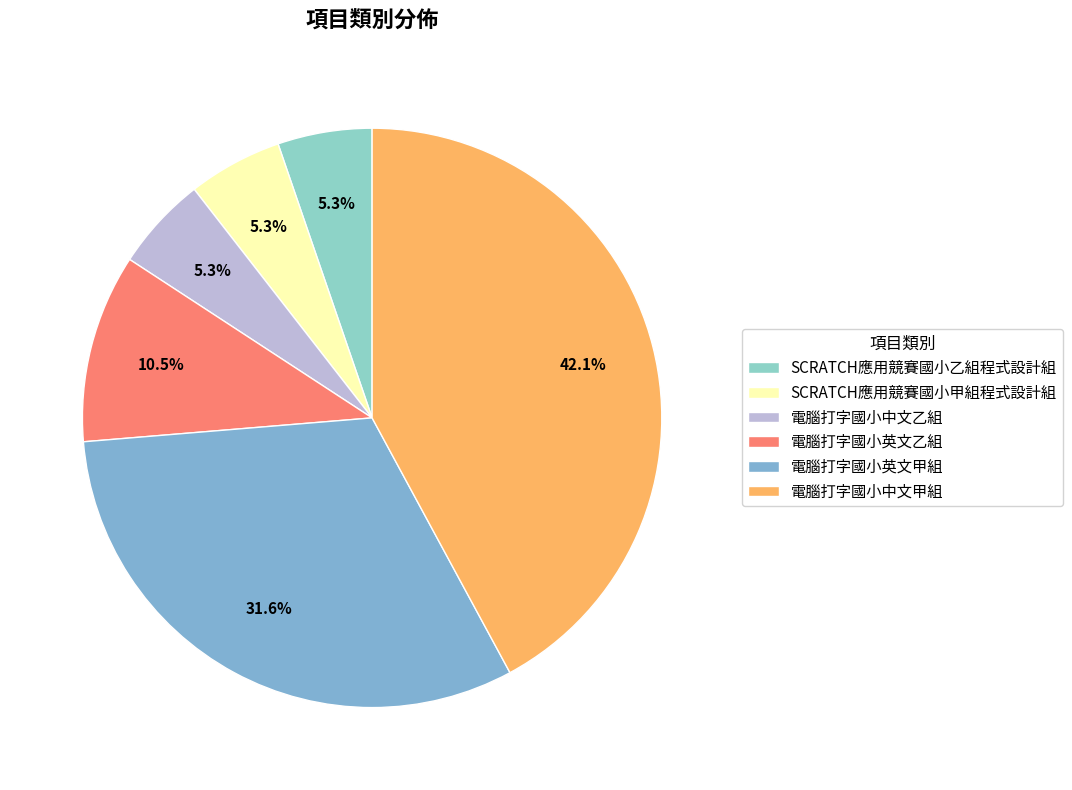

Is 電腦打字國小中文乙組 the majority of the pie?

No